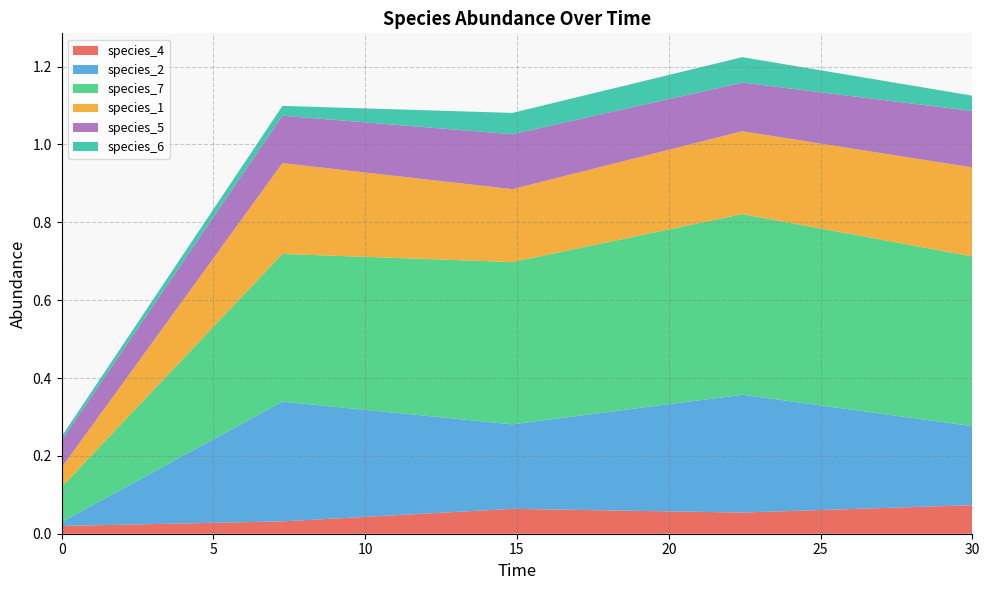

Reading right to left, what are all the values shown in this chart?

species_4: 30.0=0.1	22.424242424242426=0.1	14.84848484848485=0.1	7.272727272727273=0.0	0.0=0.0
species_2: 30.0=0.2	22.424242424242426=0.3	14.84848484848485=0.2	7.272727272727273=0.3	0.0=0.0
species_7: 30.0=0.4	22.424242424242426=0.5	14.84848484848485=0.4	7.272727272727273=0.4	0.0=0.1
species_1: 30.0=0.2	22.424242424242426=0.2	14.84848484848485=0.2	7.272727272727273=0.2	0.0=0.1
species_5: 30.0=0.1	22.424242424242426=0.1	14.84848484848485=0.1	7.272727272727273=0.1	0.0=0.1
species_6: 30.0=0.0	22.424242424242426=0.1	14.84848484848485=0.1	7.272727272727273=0.0	0.0=0.0